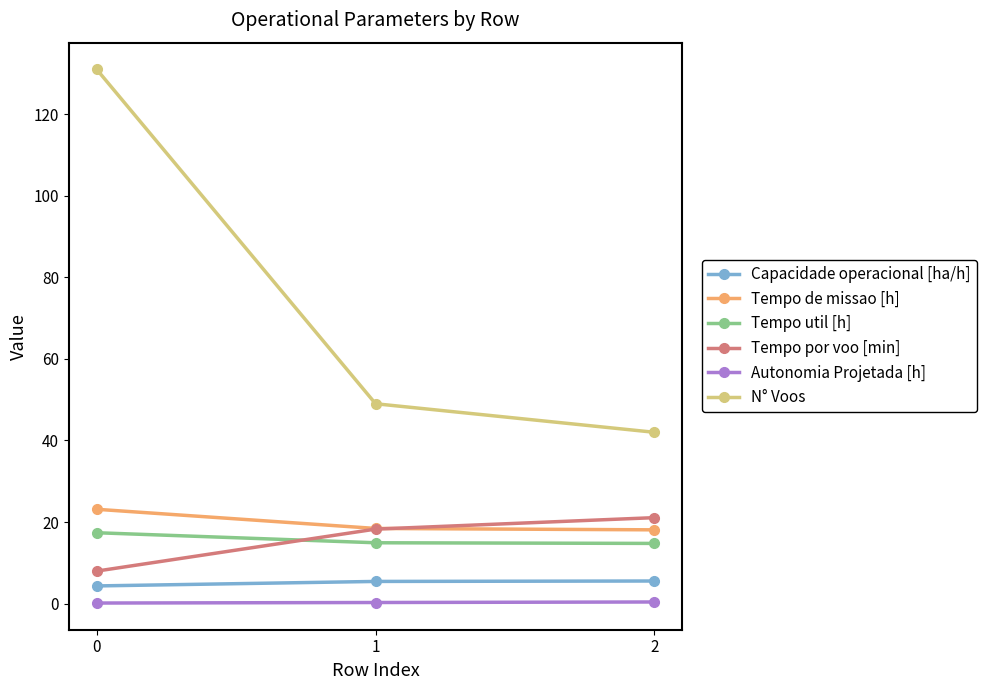

What is the difference between the Tempo util [h] values at 0 and 1?

2.5